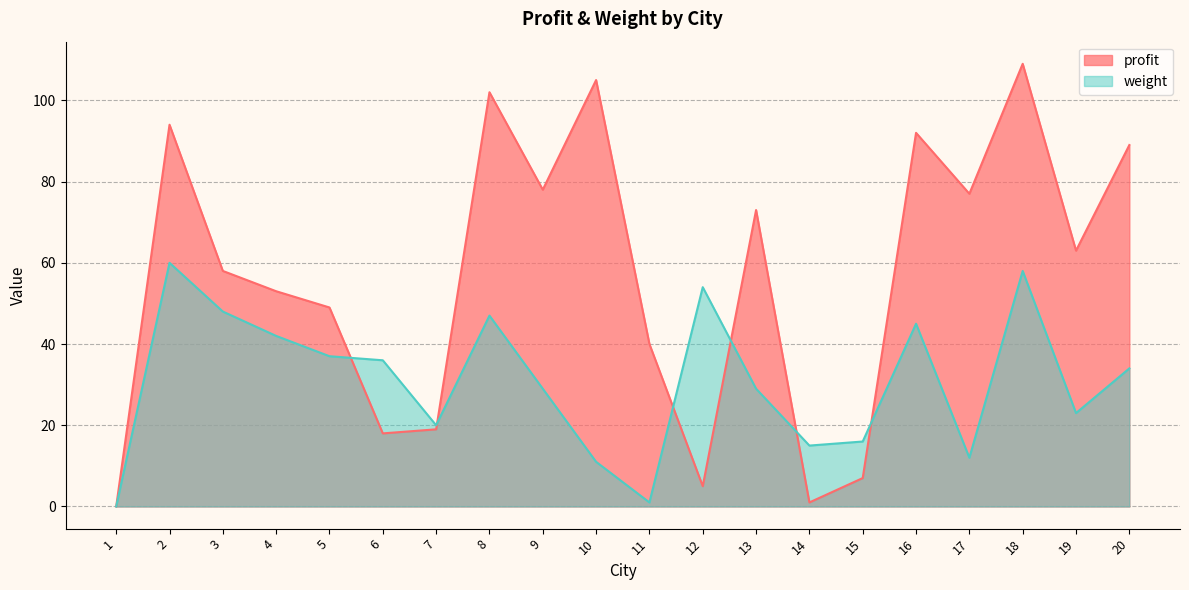

List the series in order of their peak value, lowest first.

weight, profit